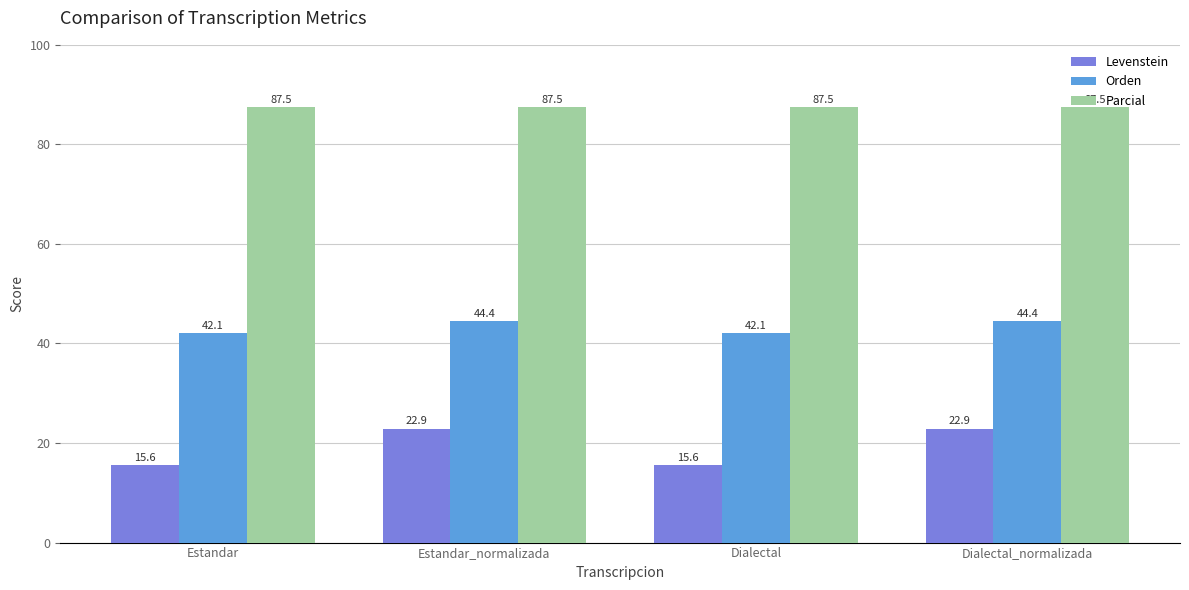

Where does the Orden series first go above 44?

Estandar_normalizada